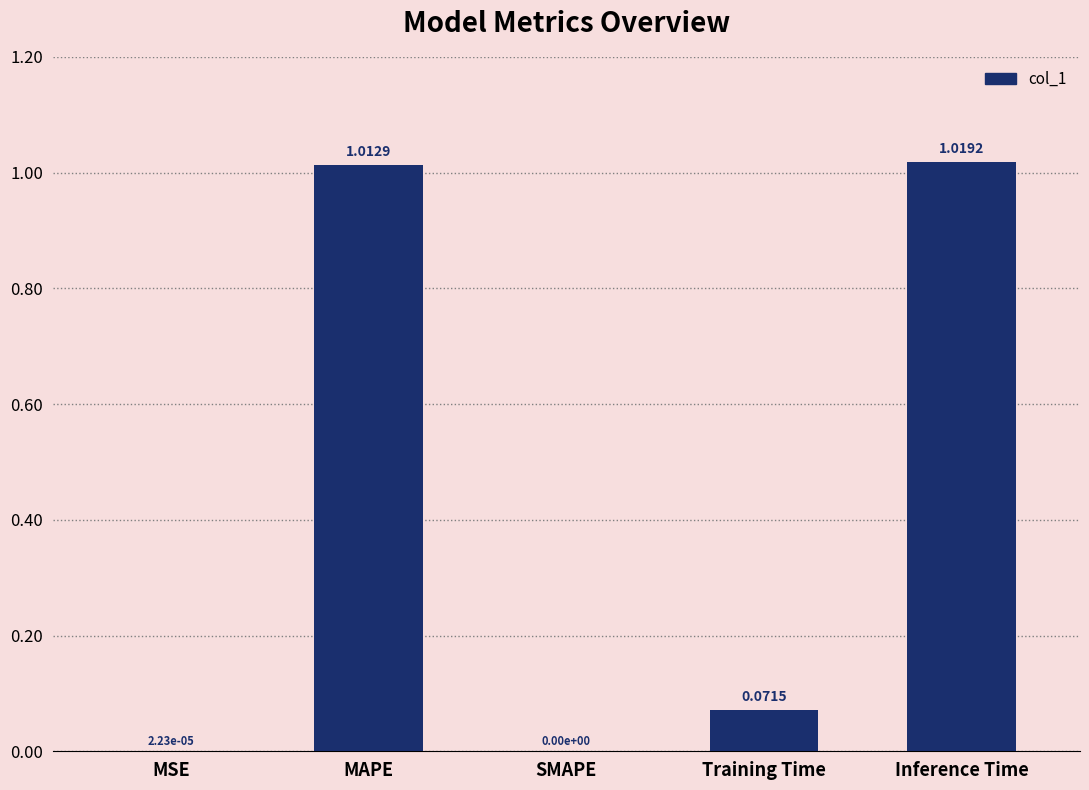

What is the sum of all values?

2.1